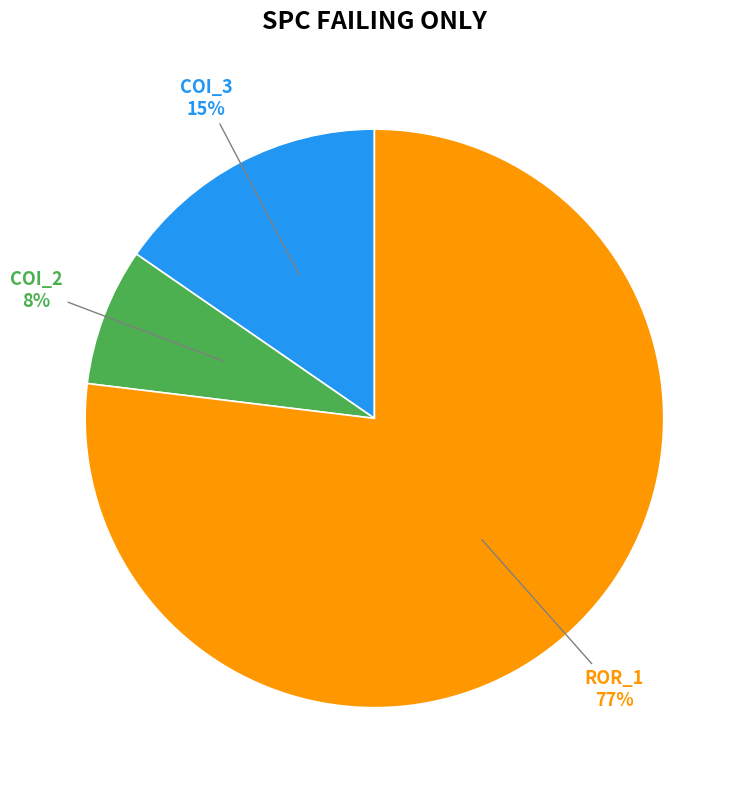

The ROR_1 slice represents 77% of the pie. True or false?

True